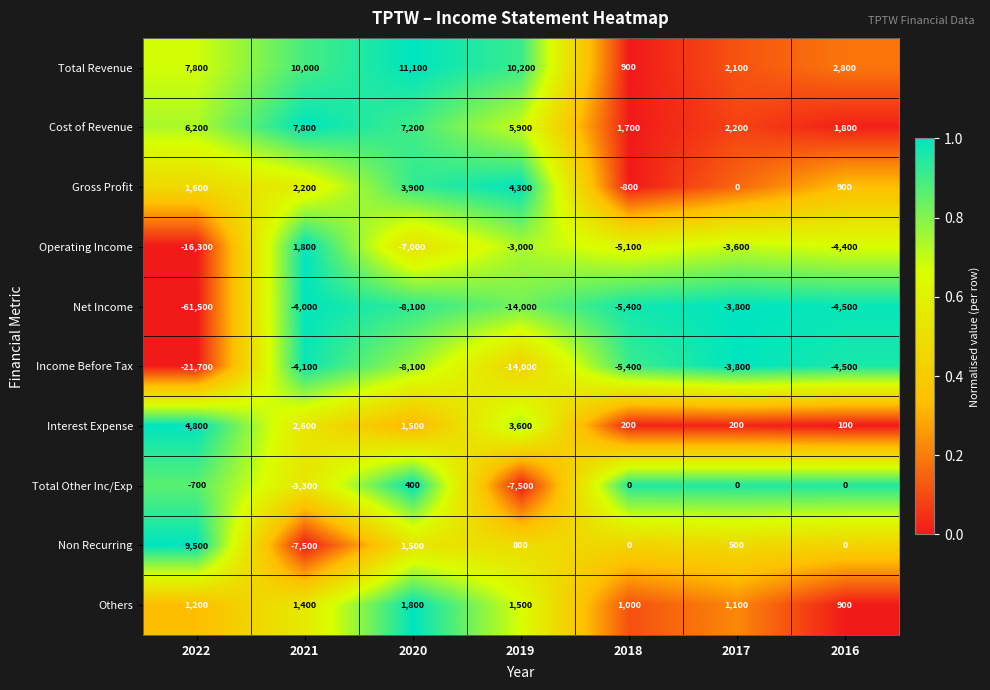

What is the average value of the Cost of Revenue series?

4686